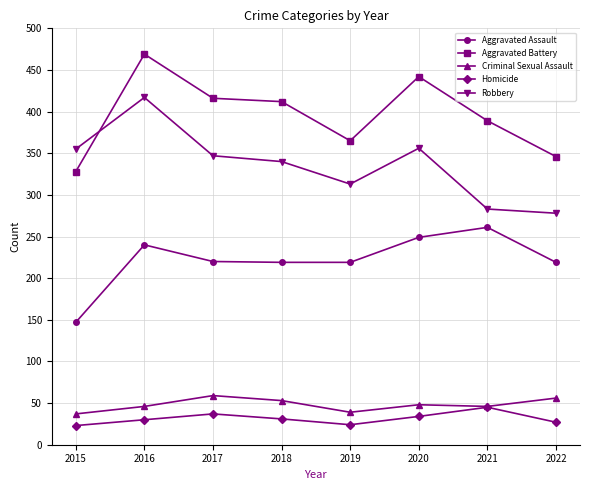

True or false: Aggravated Assault and Robbery cross at least once.

False